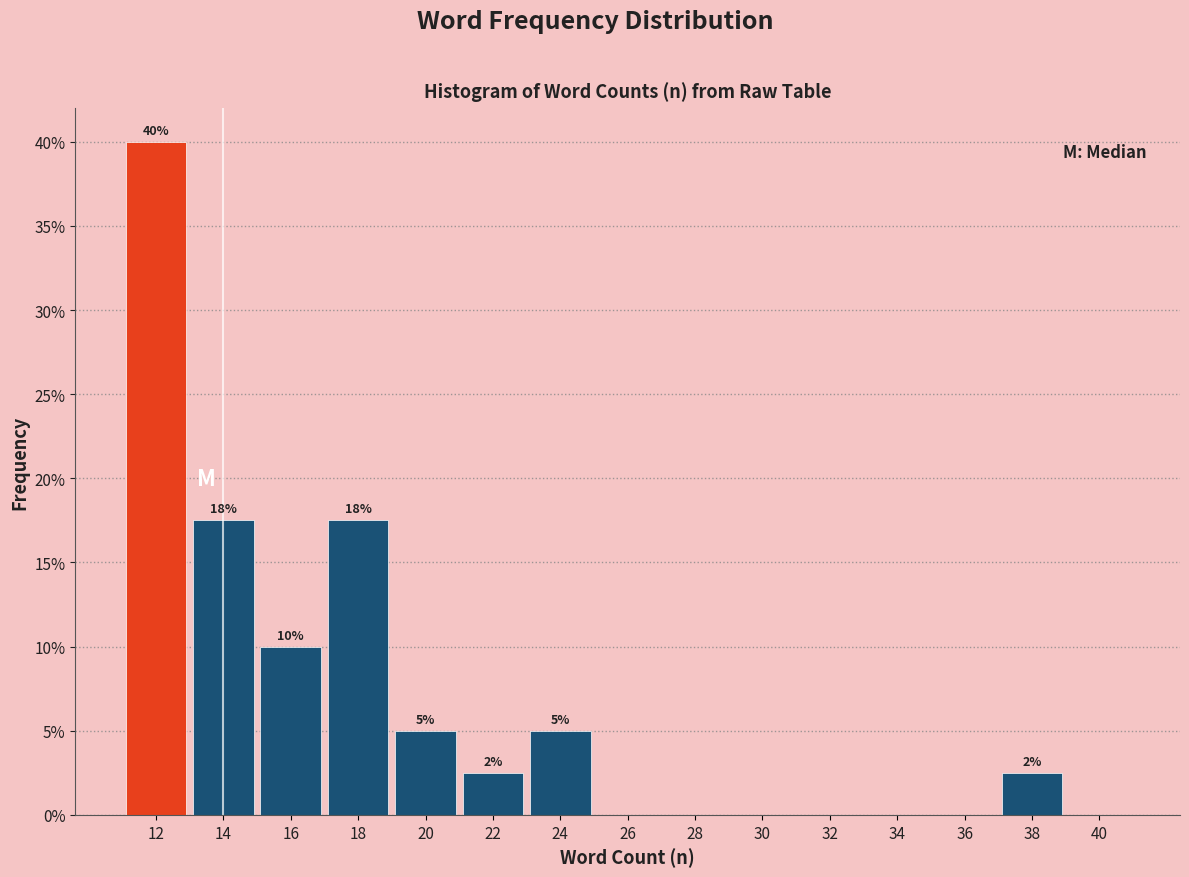

Which category has the highest value across all series?

12